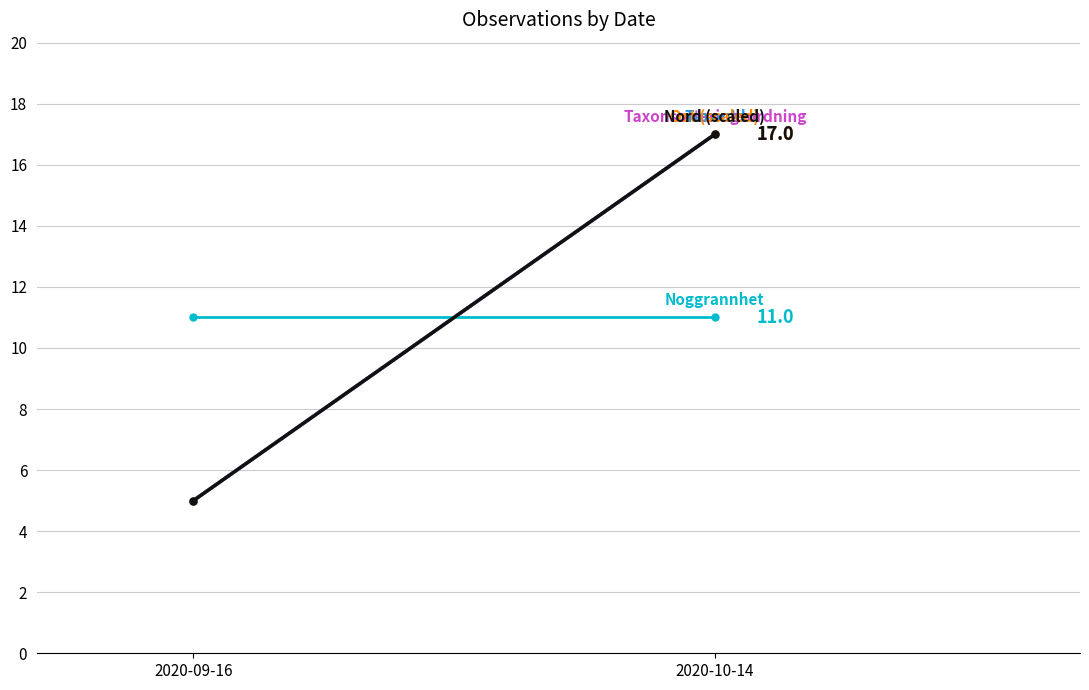

At 2020-09-16, list the series in order from largest to smallest.

Noggrannhet, Taxonsorteringsordning, TaxonId, Ost (scaled), Nord (scaled)